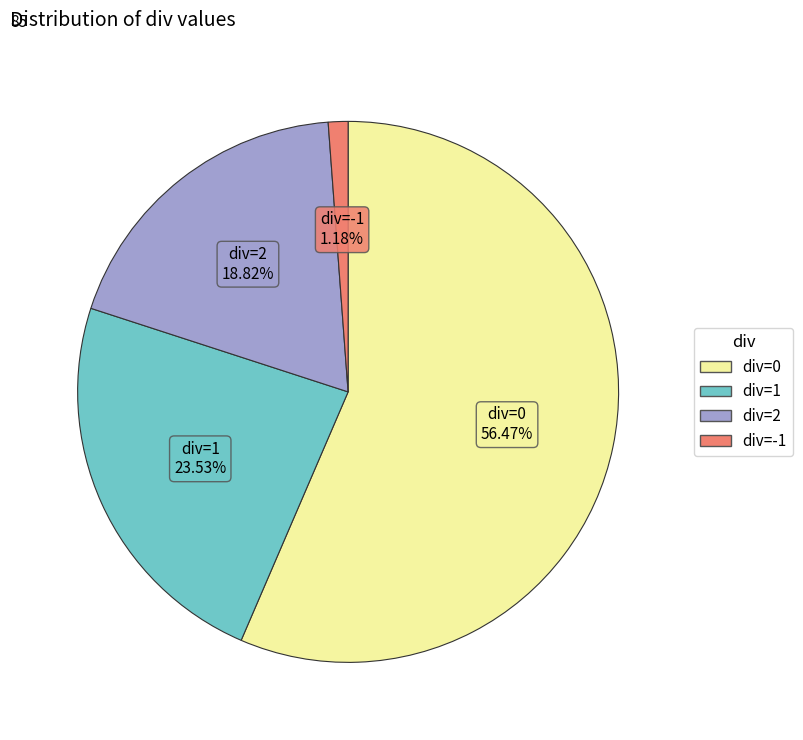

Is there a majority slice in this chart?

Yes